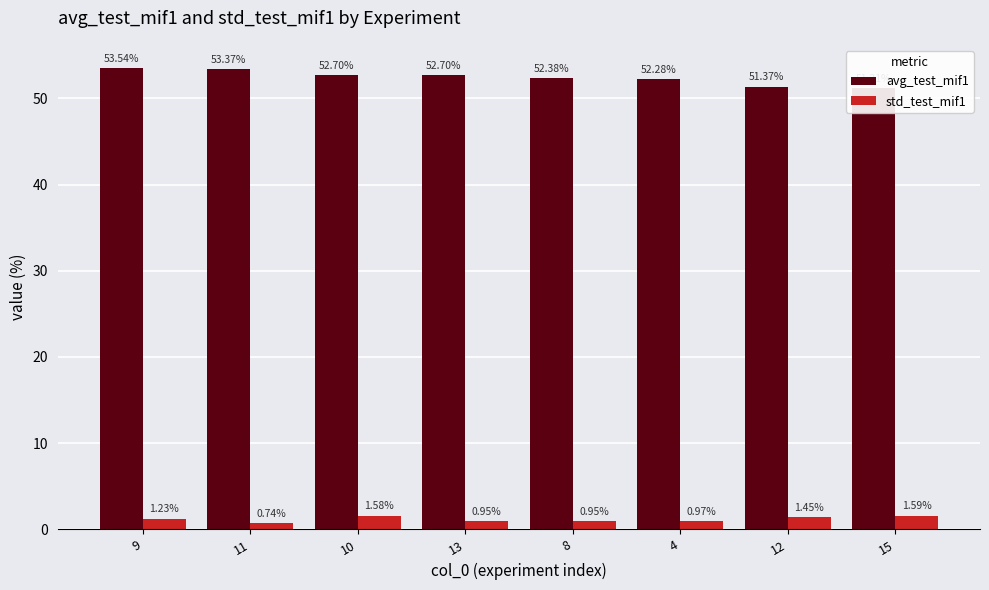

How many categories are shown in the chart?

8